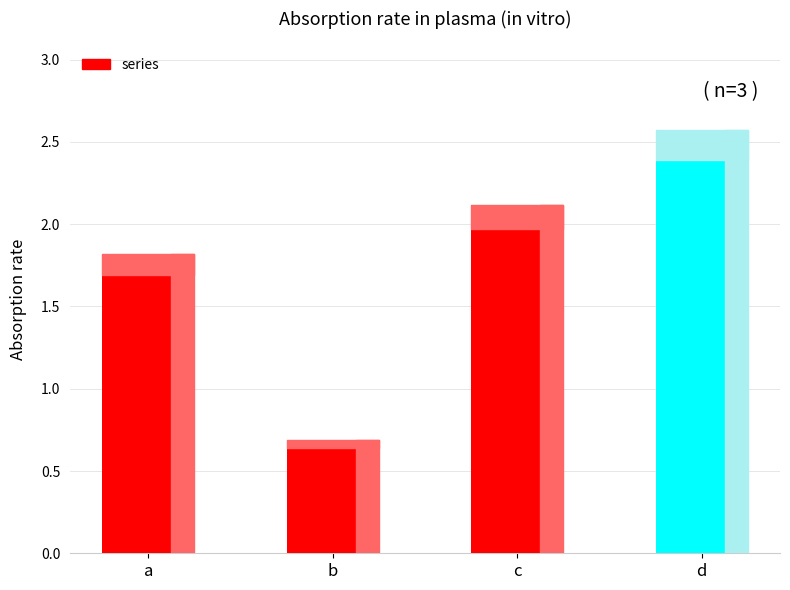

What is the approximate value at b?

0.7